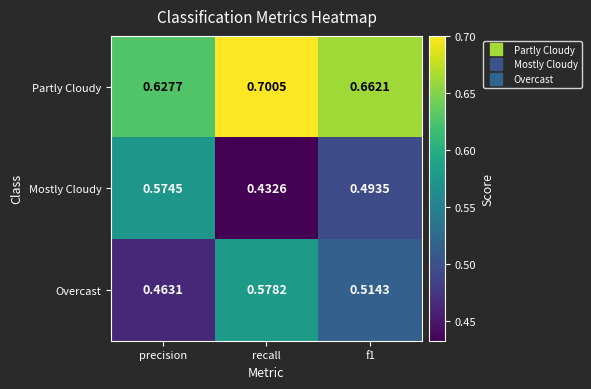

Rank the series at recall from lowest to highest value.

Mostly Cloudy, Overcast, Partly Cloudy